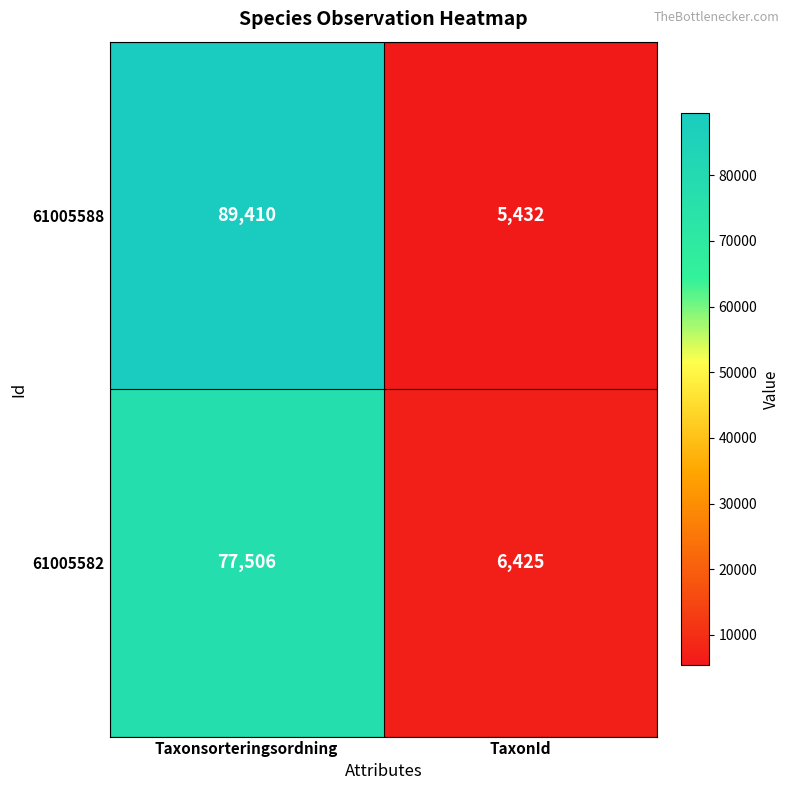

Count the number of categories in the chart.

2